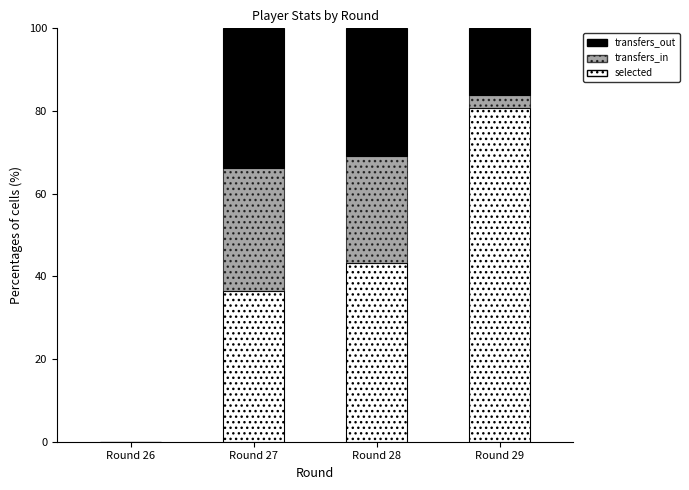

The selected series shows 80.7 at Round 29. True or false?

True